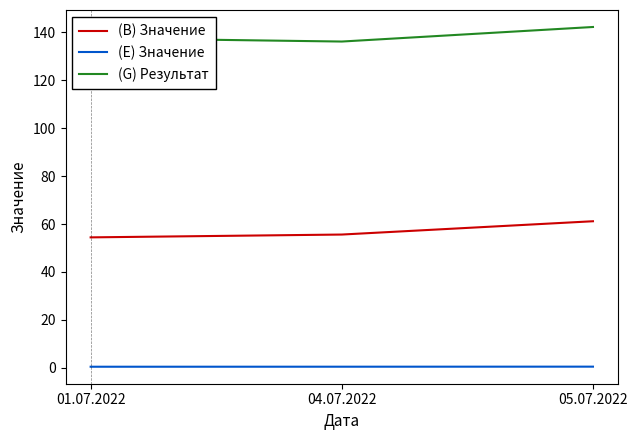

At 04.07.2022, list the series in order from smallest to largest.

(E) Значение, (B) Значение, (G) Результат